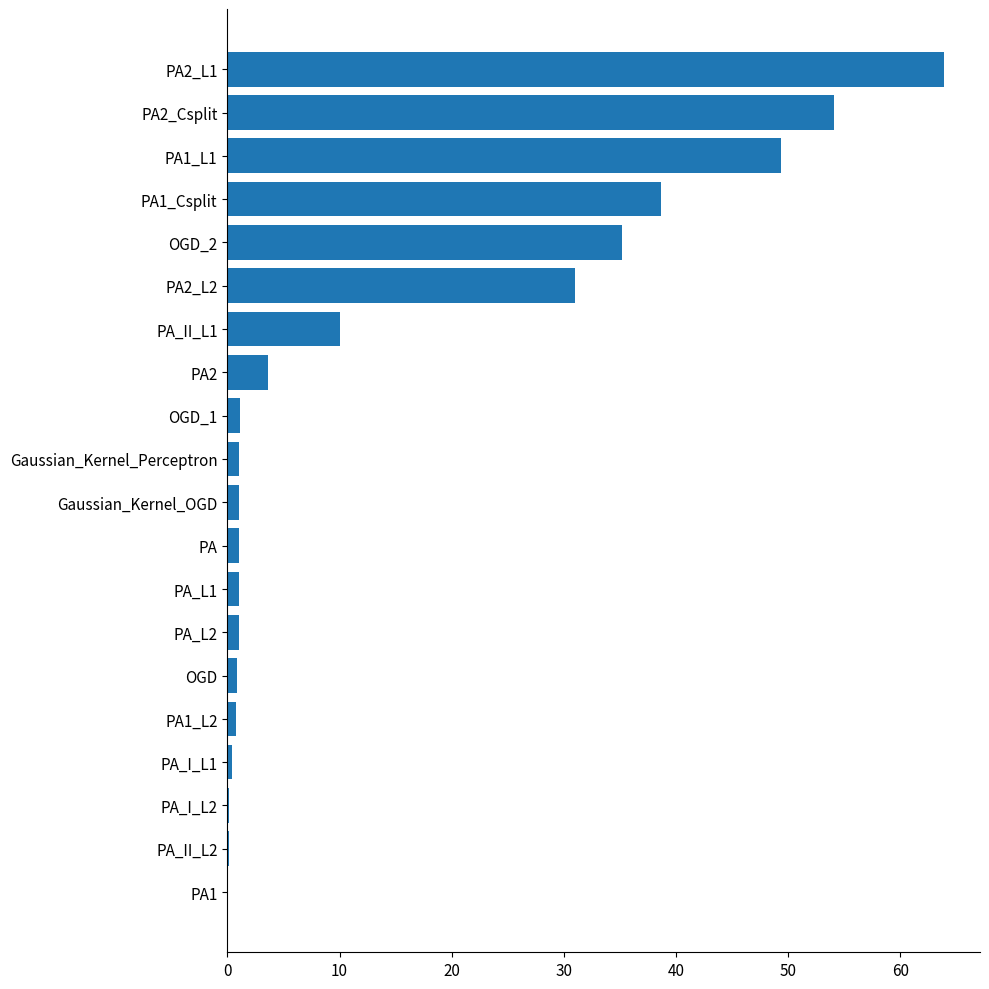

What is the average value?

14.7